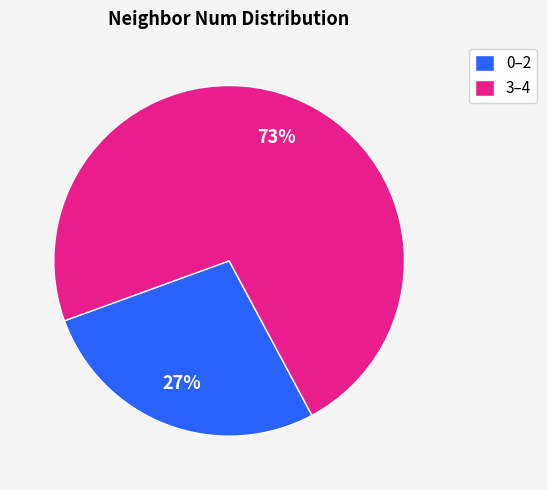

To the nearest percent, what is the average slice percentage?

50%